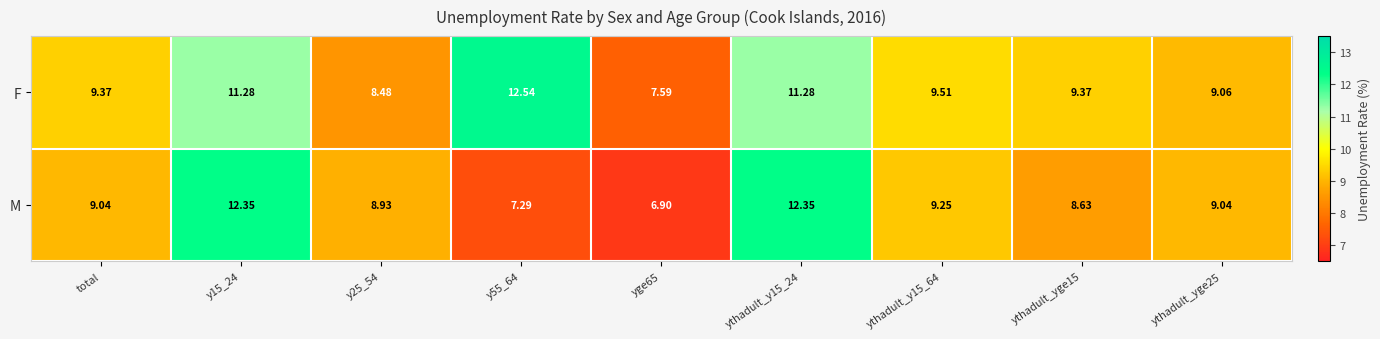

At ythadult_y15_64, list the series in order from smallest to largest.

M, F